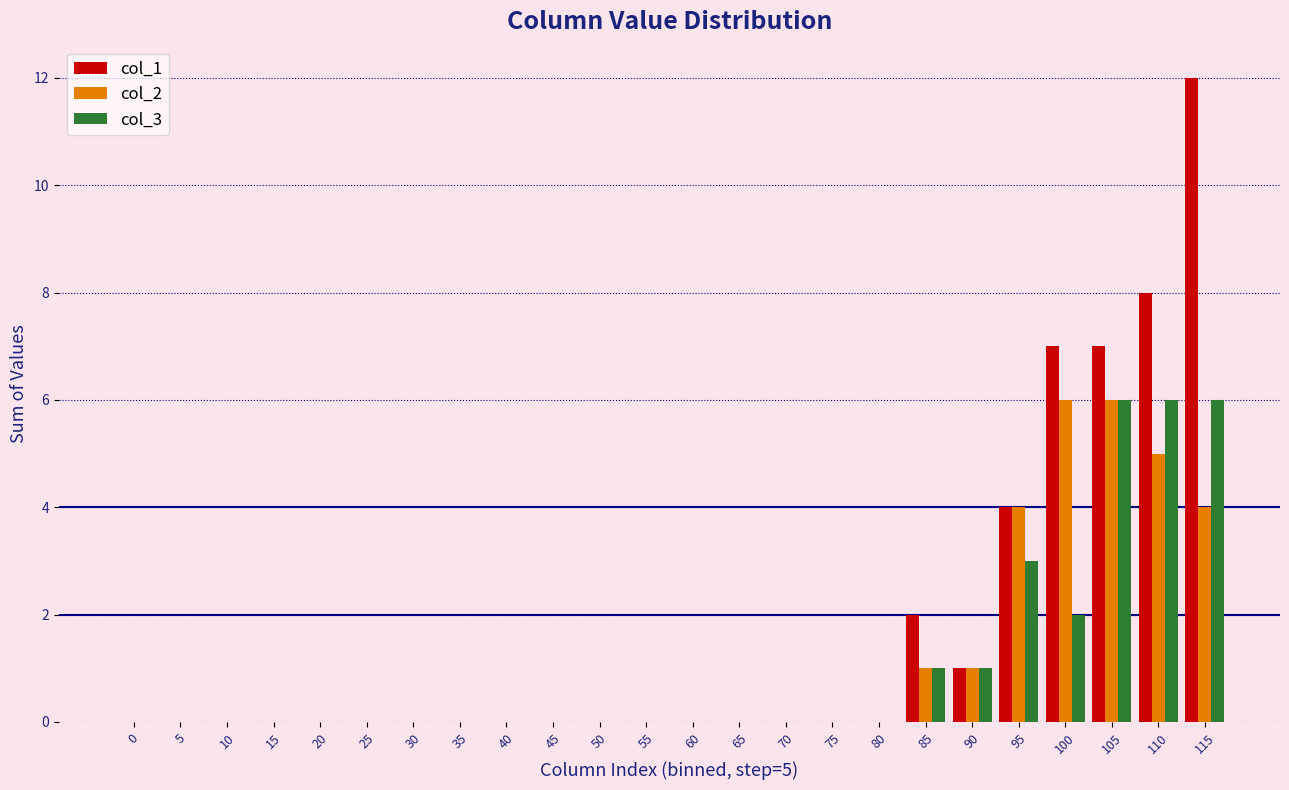

Is it true that col_2 equals 6 at 105?

True